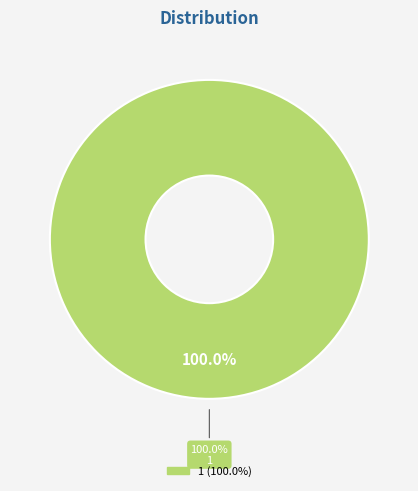

What portion of the pie excludes 0?

100.0%